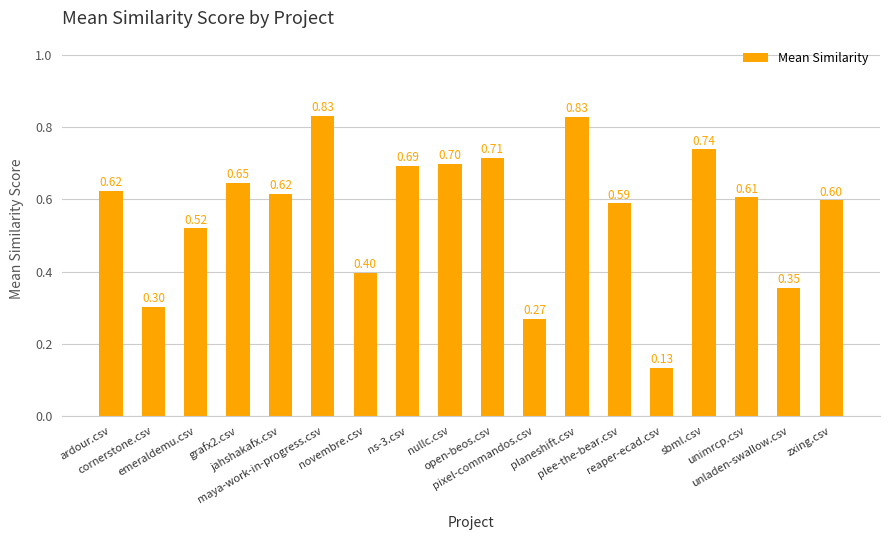

Count the number of categories in the chart.

18